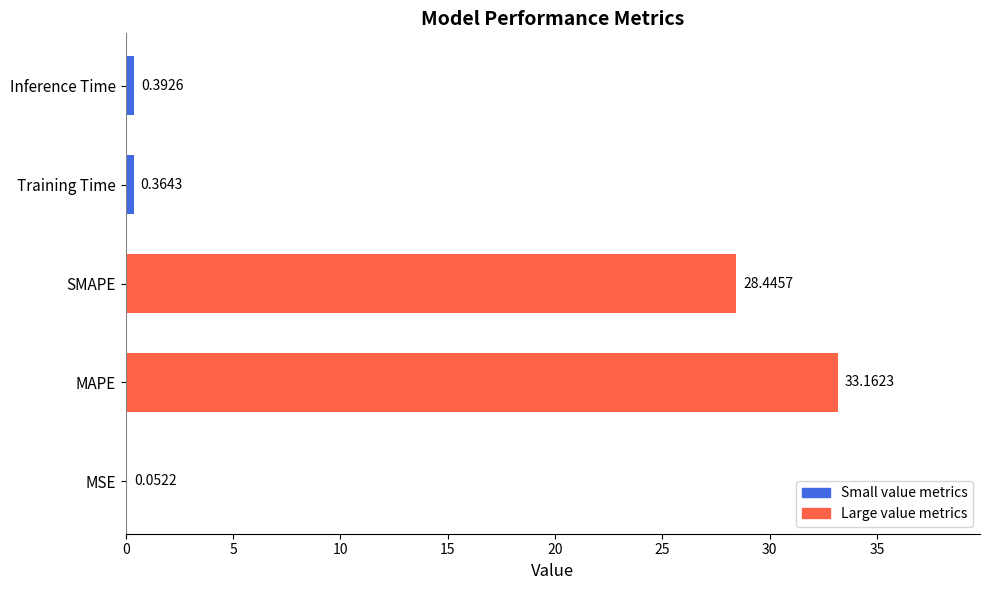

At which label is the value closest to 16?

SMAPE